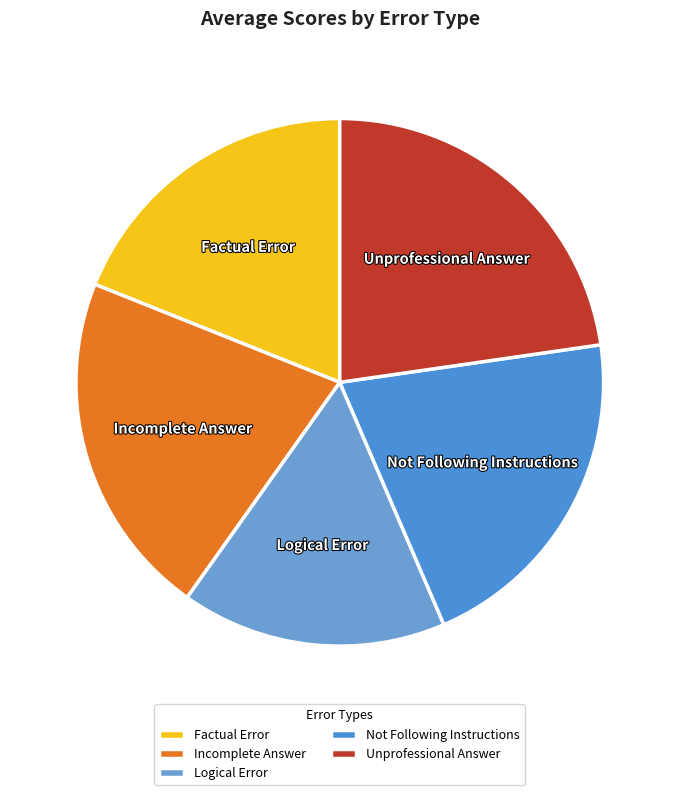

What is the ratio of the value at Not Following Instructions to the value at Logical Error?

1.3